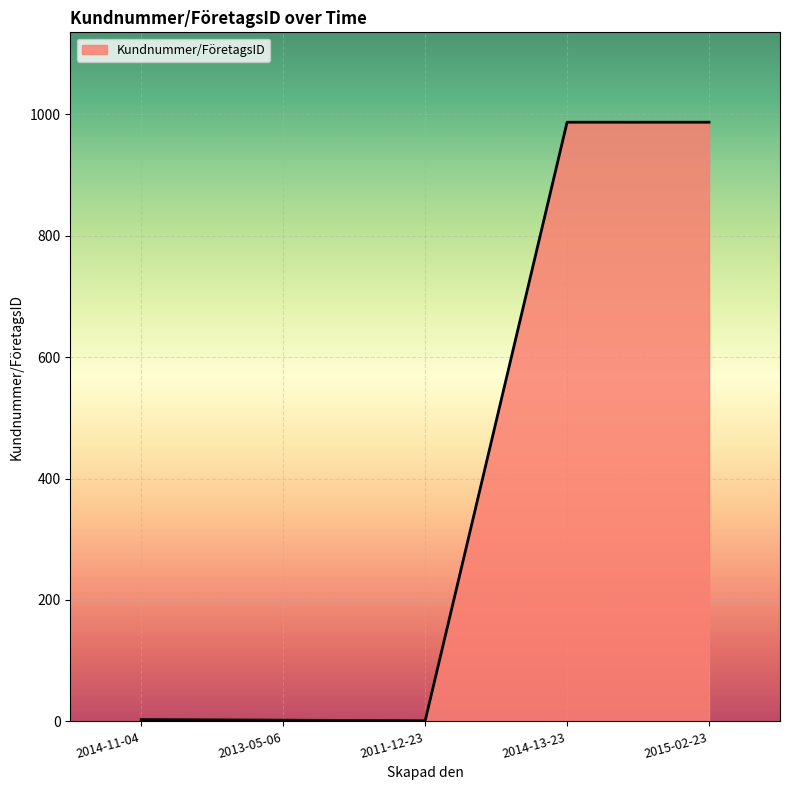

What is the sum of all values?

1980